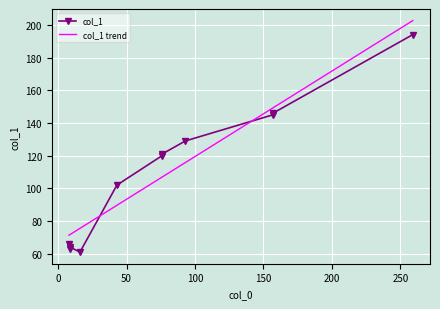

Where is the data nearest to the value 127?

93